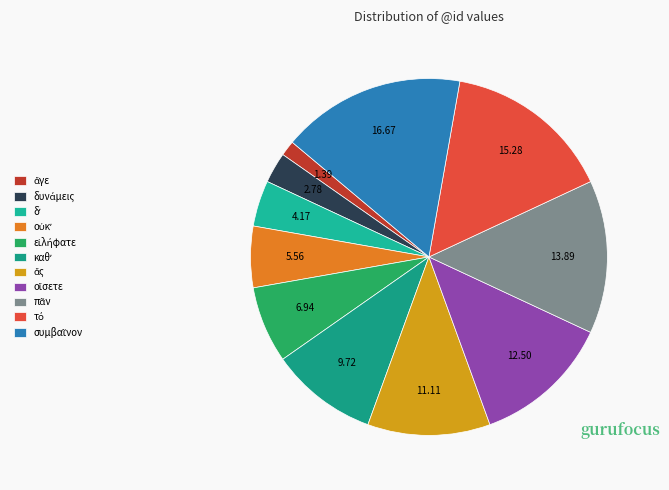

Count the number of slices in the pie.

11